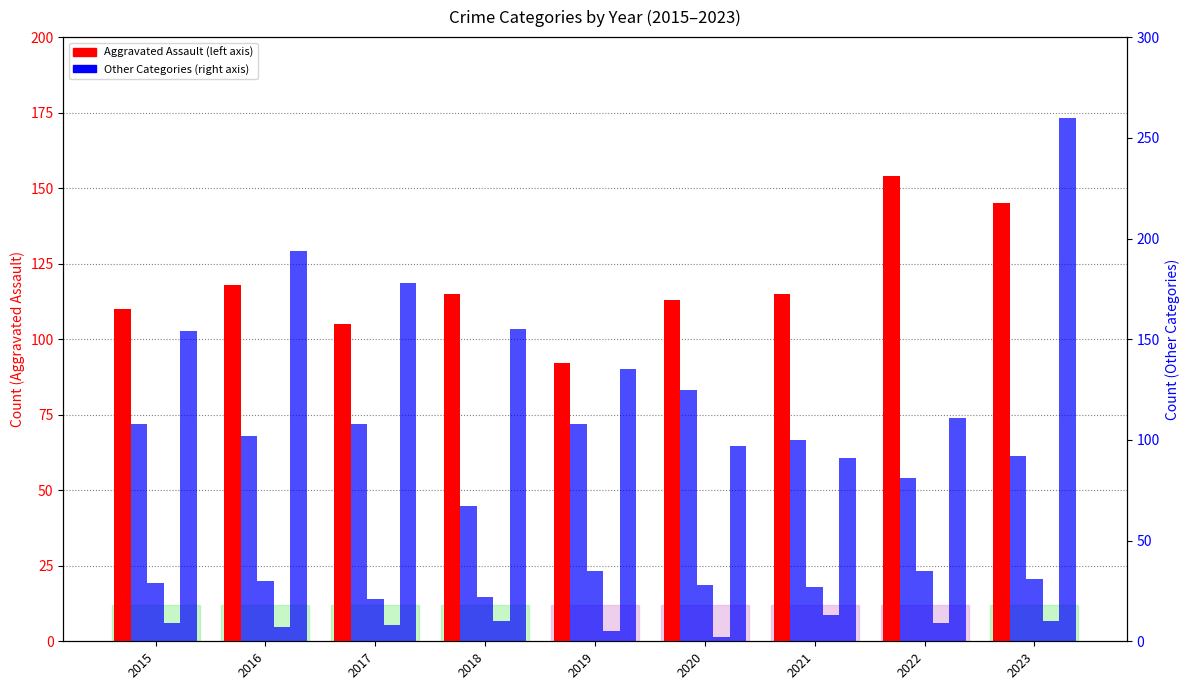

What value does the Aggravated Battery series have at 2023?

92